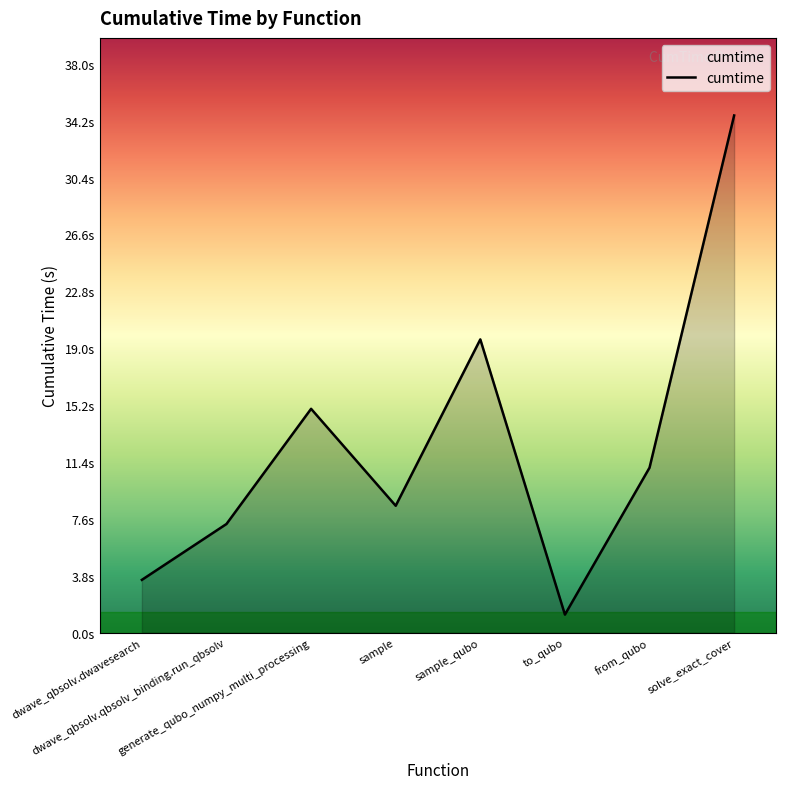

Is this an area chart (filled region under the line)?

Yes